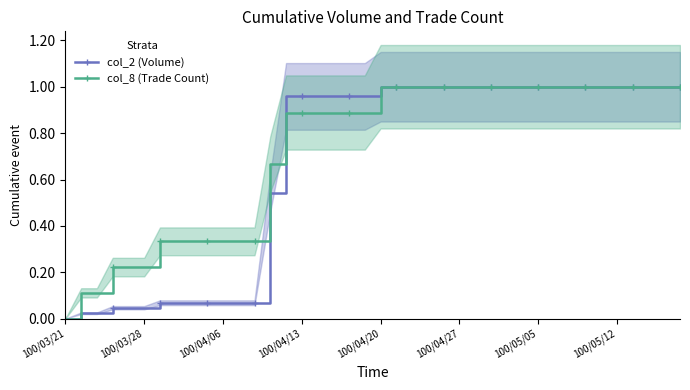

True or false: col_2 (Volume) has a value of 1.0 at 24.

True